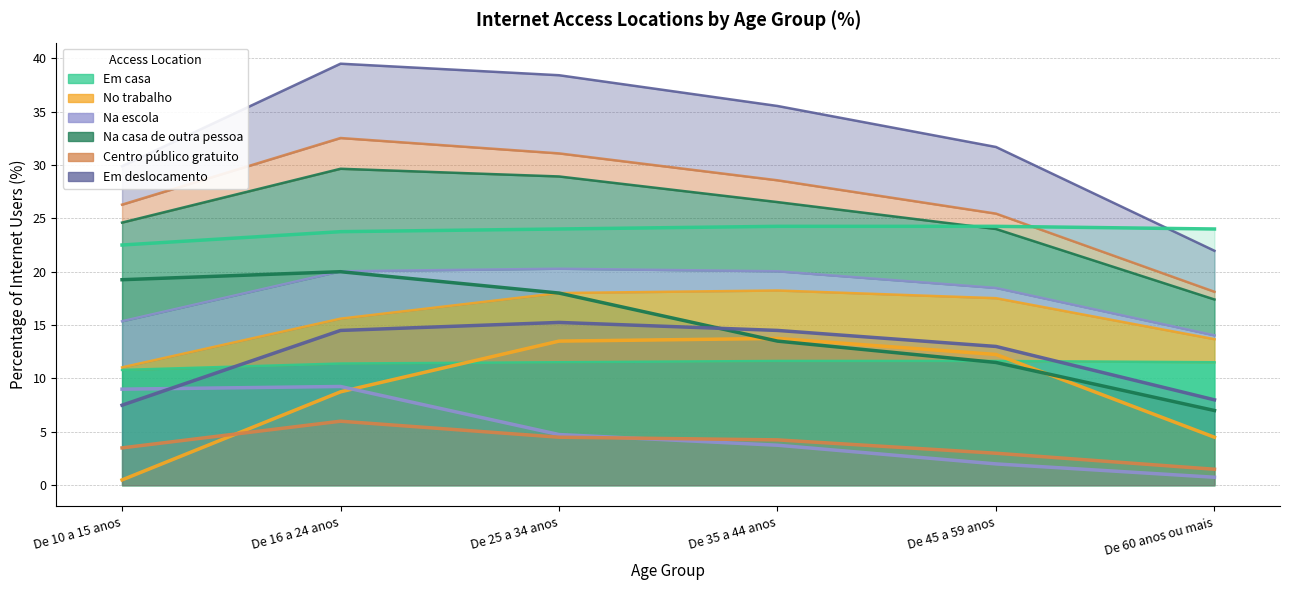

True or false: Na escola and Na casa de outra pessoa cross at least once.

False